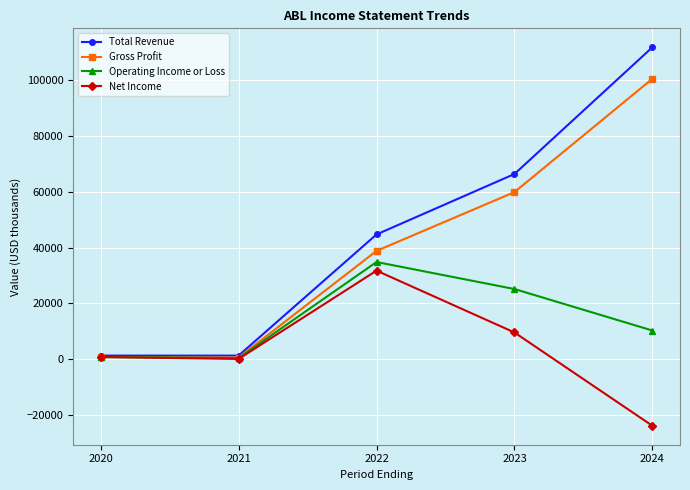

Which series changed the most between 2020 and 2022?

Total Revenue